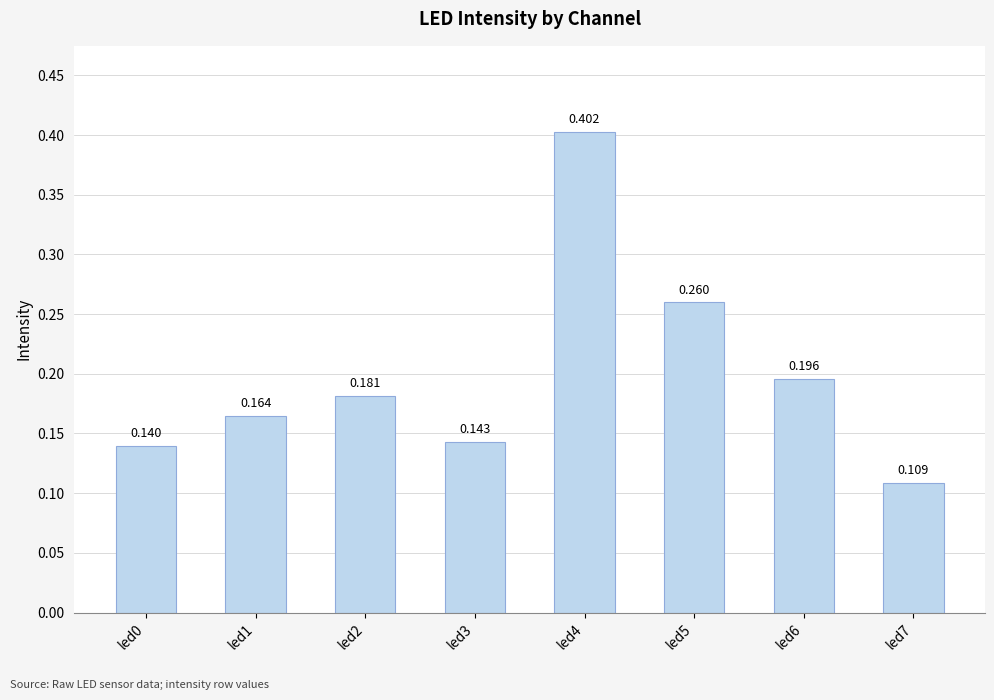

The value at led5 is 0.3. True or false?

True